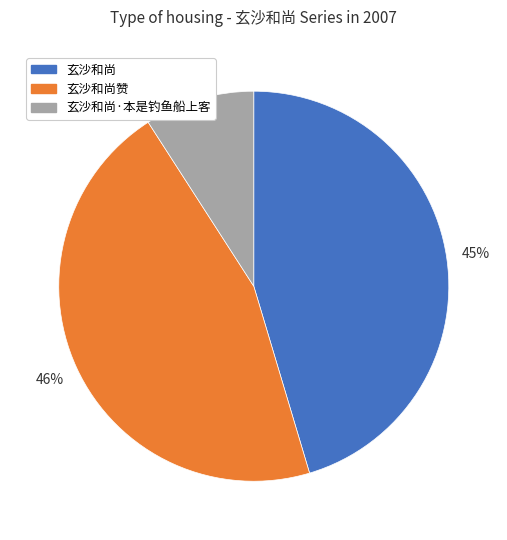

Between 玄沙和尚赞 and 玄沙和尚·本是钓鱼船上客, which is larger?

玄沙和尚赞